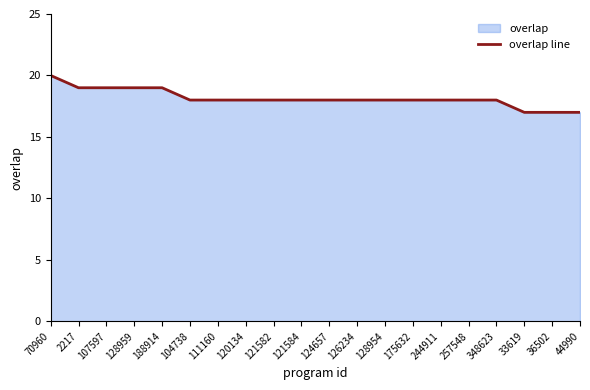

The chart shows a value of 12 at 257548. True or false?

False